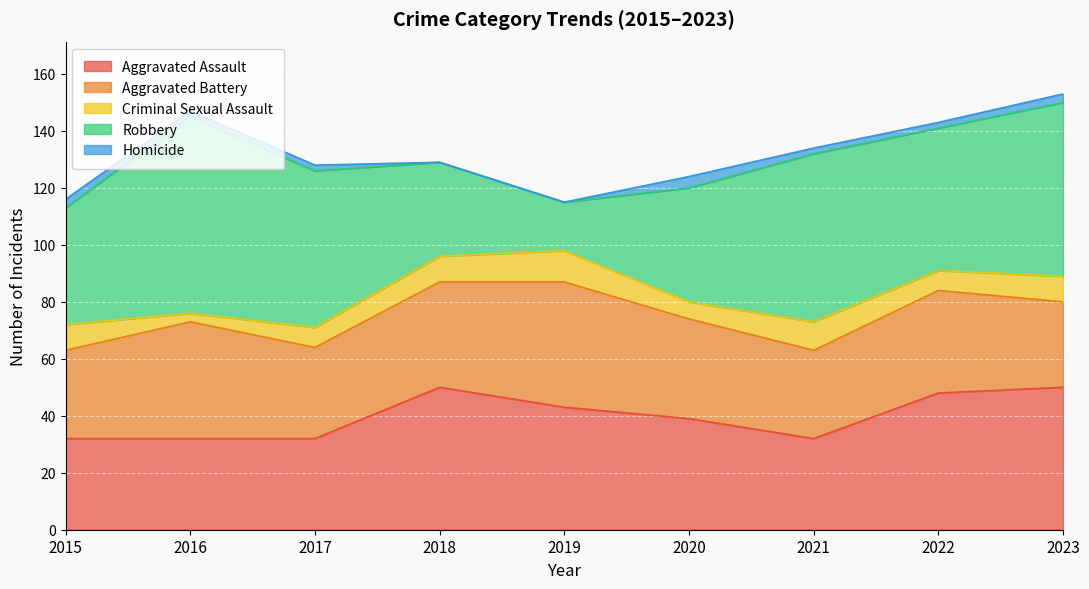

True or false: Criminal Sexual Assault and Homicide intersect in this chart.

False